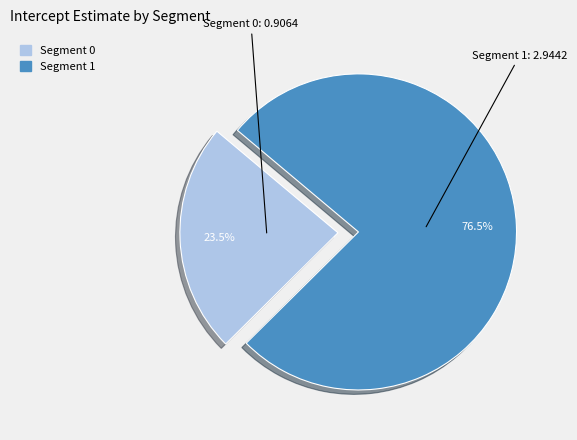

What percentage is NOT represented by Segment 1?

23.5%